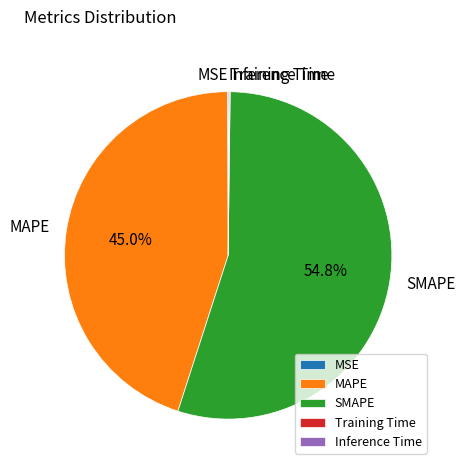

Is there any slice that represents more than half of the pie?

Yes